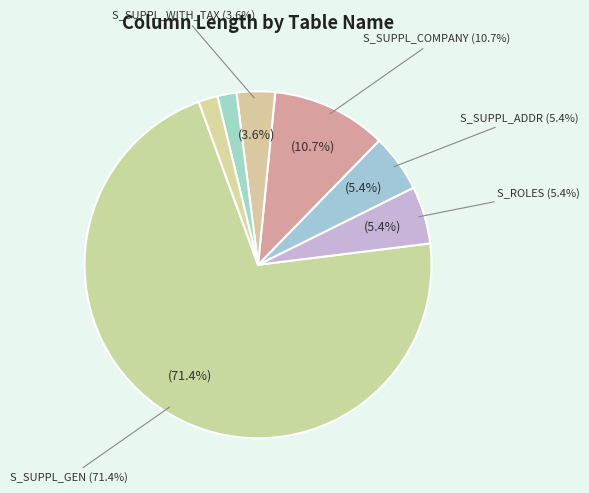

Rank the categories by value from highest to lowest.

S_SUPPL_GEN, S_SUPPL_COMPANY, S_SUPPL_ADDR, S_ROLES, S_SUPPL_WITH_TAX, S_SUPPL_PURCHASING, S_LFA1_TEXT